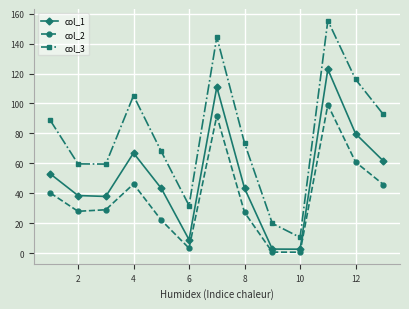

True or false: col_3 and col_2 cross at least once.

False